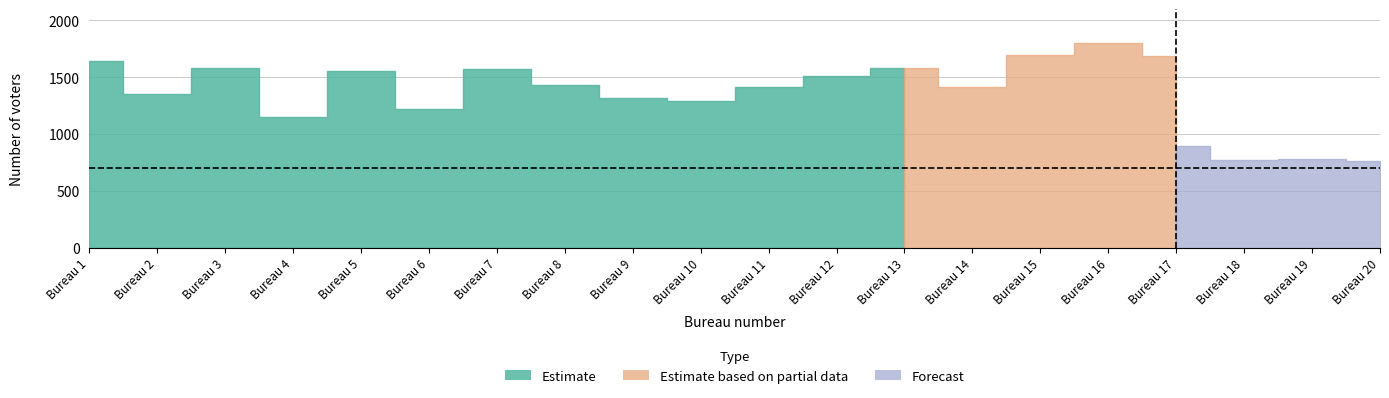

How many lines are shown in the chart?

3